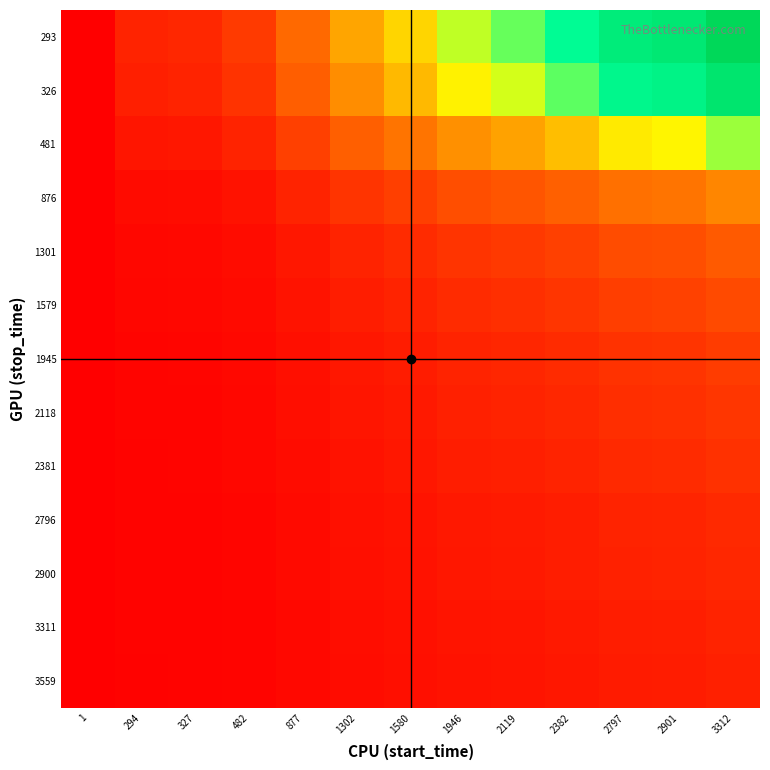

Reading right to left, extract all data points from this chart.

293: 3312=11.3	2901=9.9	2797=9.5	2382=8.1	2119=7.2	1946=6.6	1580=5.4	1302=4.4	877=3.0	482=1.6	327=1.1	294=1.0	1=0.0
326: 3312=10.2	2901=8.9	2797=8.6	2382=7.3	2119=6.5	1946=6.0	1580=4.8	1302=4.0	877=2.7	482=1.5	327=1.0	294=0.9	1=0.0
481: 3312=6.9	2901=6.0	2797=5.8	2382=5.0	2119=4.4	1946=4.0	1580=3.3	1302=2.7	877=1.8	482=1.0	327=0.7	294=0.6	1=0.0
876: 3312=3.8	2901=3.3	2797=3.2	2382=2.7	2119=2.4	1946=2.2	1580=1.8	1302=1.5	877=1.0	482=0.6	327=0.4	294=0.3	1=0.0
1301: 3312=2.5	2901=2.2	2797=2.1	2382=1.8	2119=1.6	1946=1.5	1580=1.2	1302=1.0	877=0.7	482=0.4	327=0.3	294=0.2	1=0.0
1579: 3312=2.1	2901=1.8	2797=1.8	2382=1.5	2119=1.3	1946=1.2	1580=1.0	1302=0.8	877=0.6	482=0.3	327=0.2	294=0.2	1=0.0
1945: 3312=1.7	2901=1.5	2797=1.4	2382=1.2	2119=1.1	1946=1.0	1580=0.8	1302=0.7	877=0.5	482=0.2	327=0.2	294=0.2	1=0.0
2118: 3312=1.6	2901=1.4	2797=1.3	2382=1.1	2119=1.0	1946=0.9	1580=0.7	1302=0.6	877=0.4	482=0.2	327=0.2	294=0.1	1=0.0
2381: 3312=1.4	2901=1.2	2797=1.2	2382=1.0	2119=0.9	1946=0.8	1580=0.7	1302=0.5	877=0.4	482=0.2	327=0.1	294=0.1	1=0.0
2796: 3312=1.2	2901=1.0	2797=1.0	2382=0.9	2119=0.8	1946=0.7	1580=0.6	1302=0.5	877=0.3	482=0.2	327=0.1	294=0.1	1=0.0
2900: 3312=1.1	2901=1.0	2797=1.0	2382=0.8	2119=0.7	1946=0.7	1580=0.5	1302=0.4	877=0.3	482=0.2	327=0.1	294=0.1	1=0.0
3311: 3312=1.0	2901=0.9	2797=0.8	2382=0.7	2119=0.6	1946=0.6	1580=0.5	1302=0.4	877=0.3	482=0.1	327=0.1	294=0.1	1=0.0
3559: 3312=0.9	2901=0.8	2797=0.8	2382=0.7	2119=0.6	1946=0.5	1580=0.4	1302=0.4	877=0.2	482=0.1	327=0.1	294=0.1	1=0.0